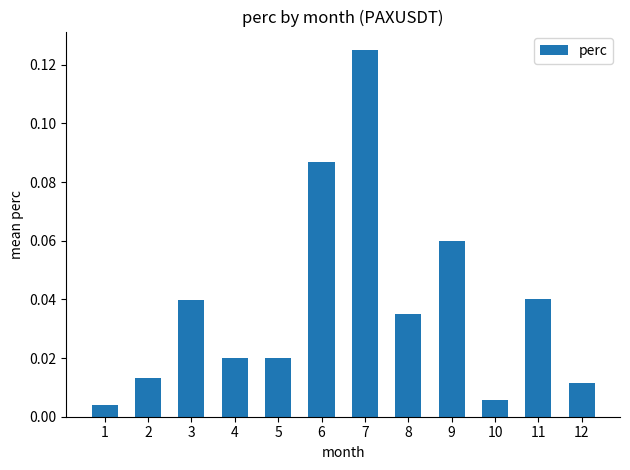

Which category has the highest value across all series?

7